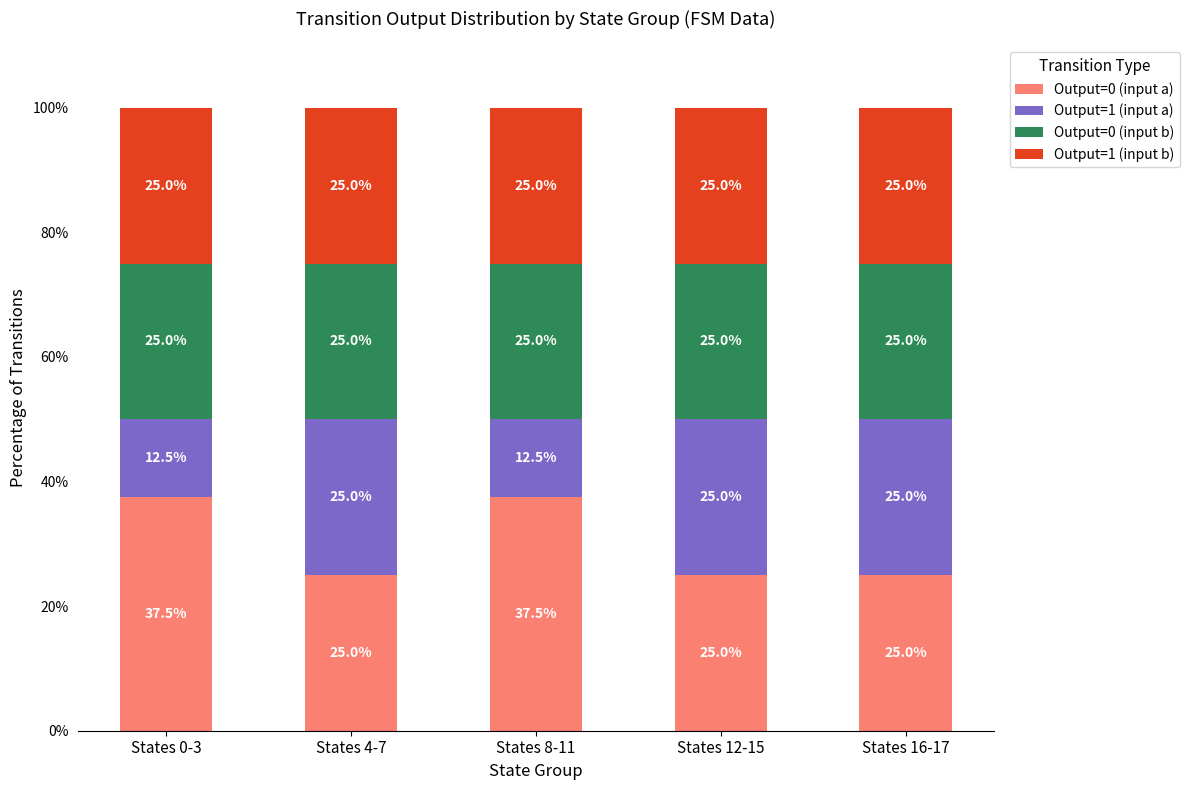

Reading right to left, list the values for the Output=0 (input a) series.

States 16-17=25.0	States 12-15=25.0	States 8-11=37.5	States 4-7=25.0	States 0-3=37.5